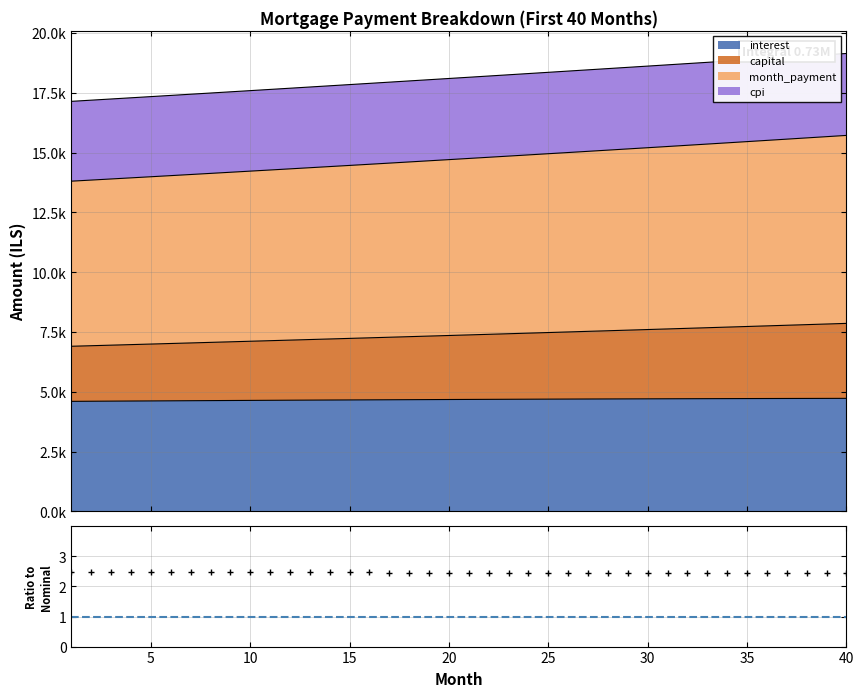

What is the value of the 25th point from the left?

2.5